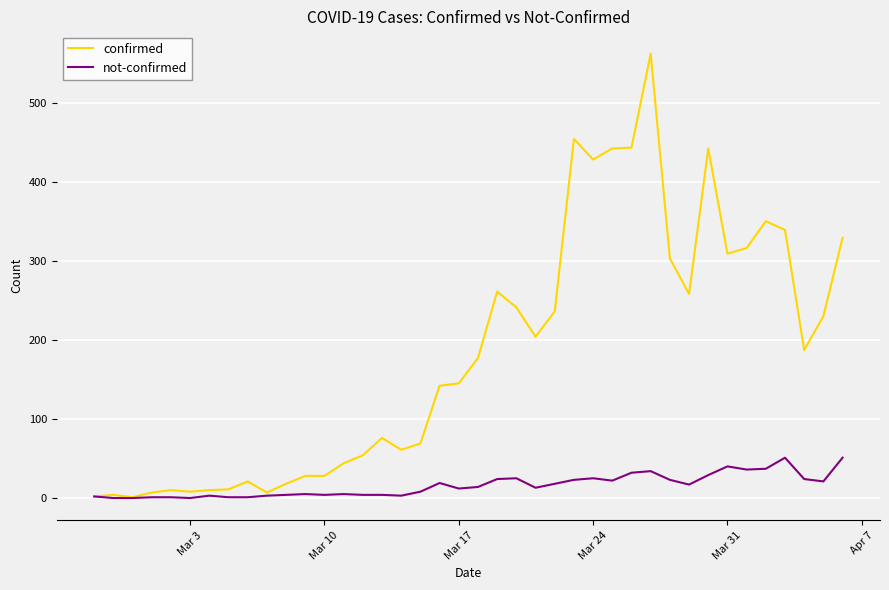

List the series in order of their peak value, highest first.

confirmed, not-confirmed